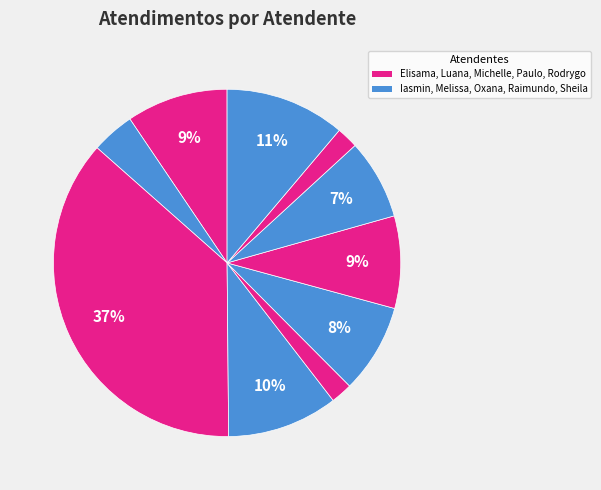

Is there a majority slice in this chart?

No